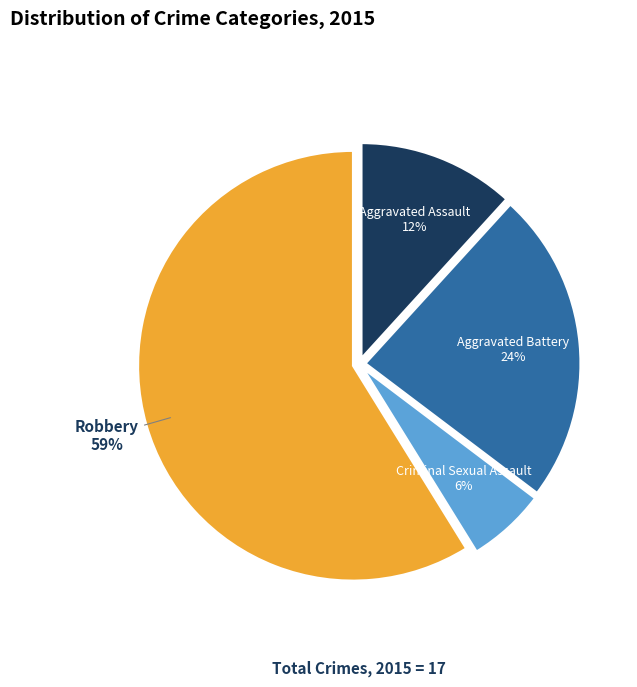

To the nearest percent, what is the average slice percentage?

25%